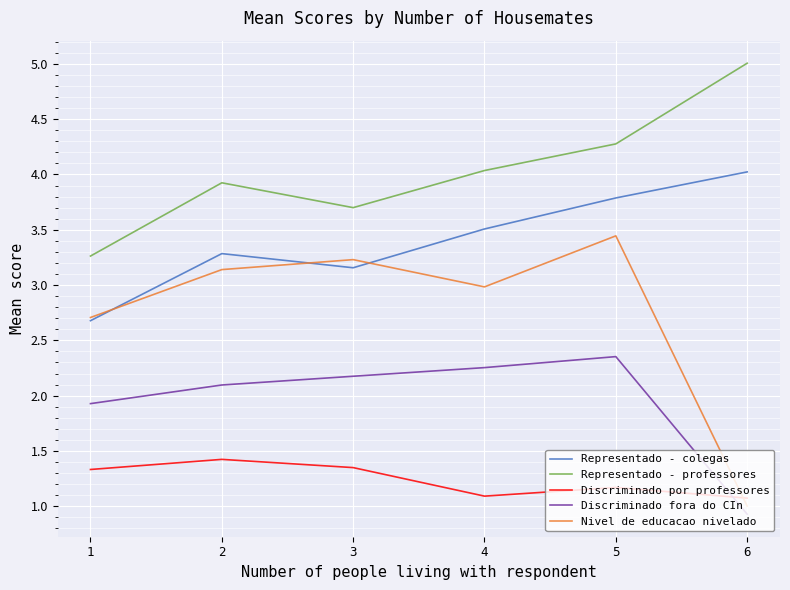

In Representado - colegas, how many points are higher than both neighbors (excluding endpoints)?

1